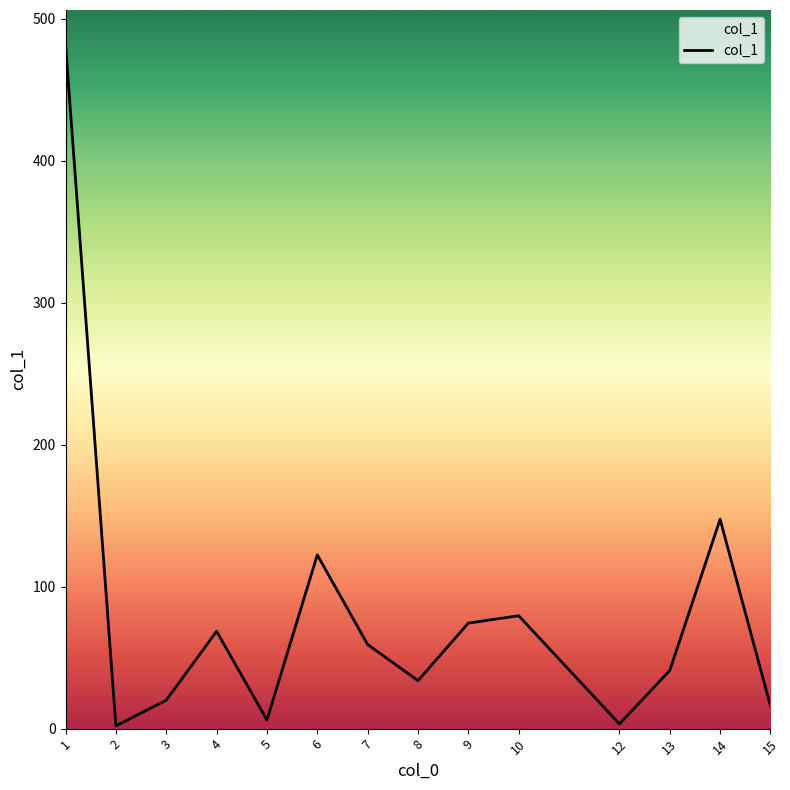

What is the difference between the second highest and second lowest values?

144.1